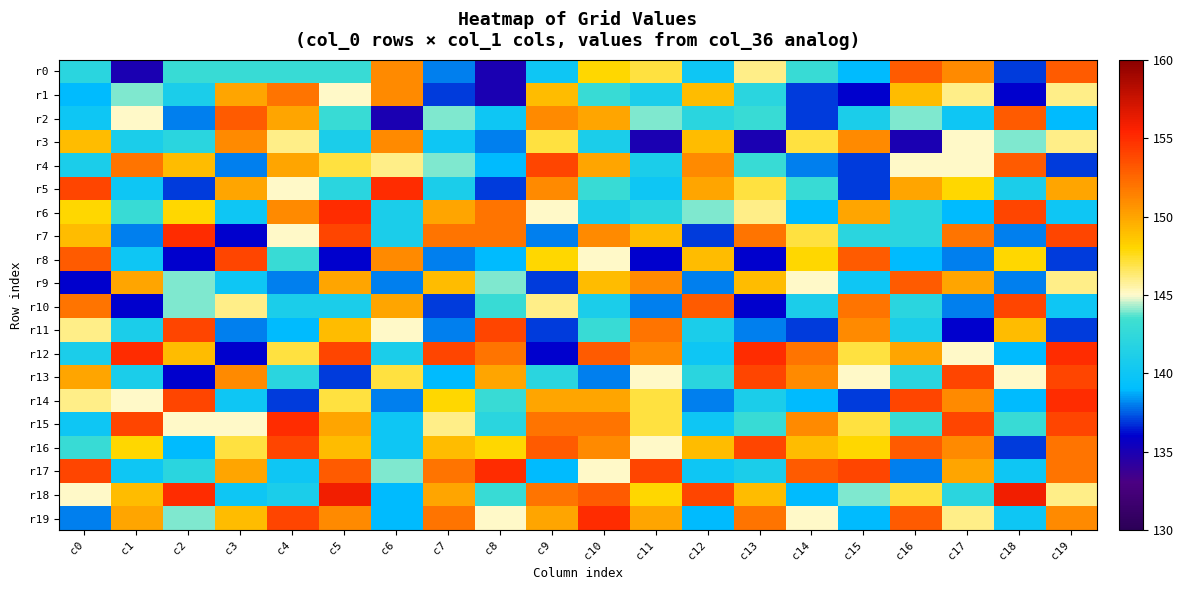

Reading right to left, extract all data points from this chart.

r0: c19=153	c18=137	c17=151	c16=153	c15=139	c14=143	c13=146	c12=140	c11=147	c10=148	c9=140	c8=135	c7=138	c6=151	c5=143	c4=143	c3=143	c2=143	c1=135	c0=142
r1: c19=146	c18=136	c17=146	c16=149	c15=136	c14=137	c13=142	c12=149	c11=141	c10=143	c9=149	c8=135	c7=137	c6=151	c5=145	c4=152	c3=150	c2=141	c1=144	c0=139
r2: c19=139	c18=153	c17=140	c16=144	c15=141	c14=137	c13=143	c12=142	c11=144	c10=150	c9=151	c8=140	c7=144	c6=135	c5=143	c4=150	c3=153	c2=138	c1=145	c0=140
r3: c19=146	c18=144	c17=145	c16=135	c15=151	c14=147	c13=135	c12=149	c11=135	c10=141	c9=147	c8=138	c7=140	c6=151	c5=141	c4=146	c3=151	c2=142	c1=141	c0=149
r4: c19=137	c18=153	c17=145	c16=145	c15=137	c14=138	c13=143	c12=151	c11=141	c10=150	c9=154	c8=139	c7=144	c6=146	c5=147	c4=150	c3=138	c2=149	c1=152	c0=141
r5: c19=150	c18=141	c17=148	c16=150	c15=137	c14=143	c13=147	c12=150	c11=140	c10=143	c9=151	c8=137	c7=141	c6=155	c5=142	c4=145	c3=150	c2=137	c1=140	c0=154
r6: c19=140	c18=154	c17=139	c16=142	c15=150	c14=139	c13=146	c12=144	c11=142	c10=141	c9=145	c8=152	c7=150	c6=141	c5=155	c4=151	c3=140	c2=148	c1=143	c0=148
r7: c19=154	c18=138	c17=152	c16=142	c15=142	c14=147	c13=152	c12=137	c11=149	c10=151	c9=138	c8=152	c7=152	c6=141	c5=154	c4=145	c3=136	c2=155	c1=138	c0=149
r8: c19=137	c18=148	c17=138	c16=139	c15=153	c14=148	c13=136	c12=149	c11=136	c10=145	c9=148	c8=139	c7=138	c6=151	c5=136	c4=143	c3=154	c2=136	c1=140	c0=153
r9: c19=146	c18=138	c17=150	c16=153	c15=140	c14=145	c13=149	c12=138	c11=151	c10=149	c9=137	c8=144	c7=149	c6=138	c5=150	c4=138	c3=140	c2=144	c1=150	c0=136
r10: c19=140	c18=154	c17=138	c16=142	c15=152	c14=141	c13=136	c12=153	c11=138	c10=141	c9=146	c8=143	c7=137	c6=150	c5=141	c4=141	c3=146	c2=144	c1=136	c0=152
r11: c19=137	c18=149	c17=136	c16=141	c15=151	c14=137	c13=138	c12=141	c11=152	c10=143	c9=137	c8=154	c7=138	c6=145	c5=149	c4=139	c3=138	c2=154	c1=141	c0=146
r12: c19=155	c18=139	c17=145	c16=150	c15=147	c14=152	c13=155	c12=140	c11=151	c10=153	c9=136	c8=152	c7=154	c6=141	c5=154	c4=147	c3=136	c2=149	c1=155	c0=141
r13: c19=154	c18=145	c17=154	c16=142	c15=145	c14=151	c13=154	c12=142	c11=145	c10=138	c9=142	c8=150	c7=139	c6=147	c5=137	c4=142	c3=151	c2=136	c1=141	c0=150
r14: c19=155	c18=139	c17=151	c16=154	c15=137	c14=139	c13=141	c12=138	c11=147	c10=150	c9=150	c8=143	c7=148	c6=138	c5=147	c4=137	c3=140	c2=154	c1=145	c0=146
r15: c19=154	c18=143	c17=154	c16=143	c15=147	c14=151	c13=143	c12=140	c11=147	c10=152	c9=152	c8=142	c7=146	c6=140	c5=150	c4=155	c3=145	c2=145	c1=154	c0=140
r16: c19=152	c18=137	c17=151	c16=153	c15=148	c14=149	c13=154	c12=149	c11=145	c10=151	c9=153	c8=148	c7=149	c6=140	c5=149	c4=154	c3=147	c2=139	c1=148	c0=143
r17: c19=152	c18=140	c17=150	c16=138	c15=154	c14=153	c13=141	c12=140	c11=154	c10=145	c9=139	c8=155	c7=152	c6=144	c5=153	c4=140	c3=150	c2=142	c1=140	c0=154
r18: c19=146	c18=156	c17=142	c16=147	c15=144	c14=139	c13=149	c12=154	c11=148	c10=153	c9=152	c8=143	c7=150	c6=139	c5=156	c4=141	c3=140	c2=155	c1=149	c0=145
r19: c19=151	c18=140	c17=146	c16=153	c15=139	c14=145	c13=152	c12=139	c11=150	c10=155	c9=150	c8=145	c7=152	c6=139	c5=151	c4=154	c3=149	c2=144	c1=150	c0=138